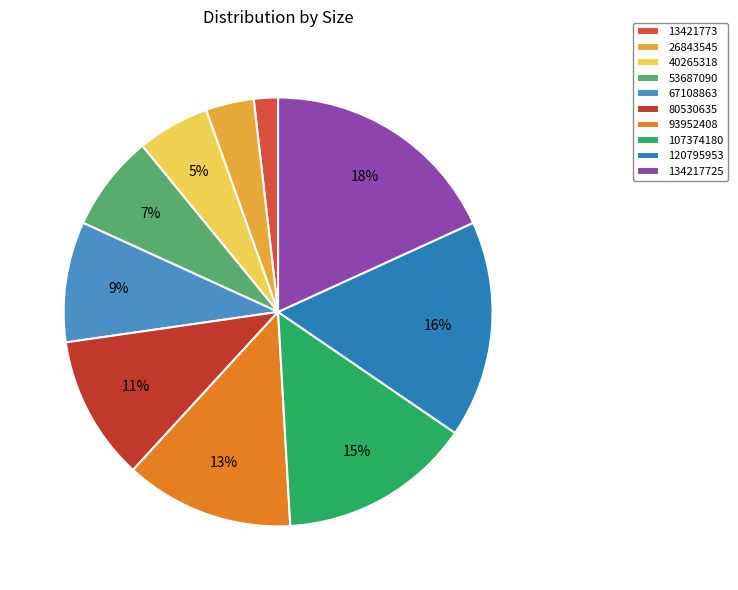

Rank the categories by value from highest to lowest.

134217725, 120795953, 107374180, 93952408, 80530635, 67108863, 53687090, 40265318, 26843545, 13421773